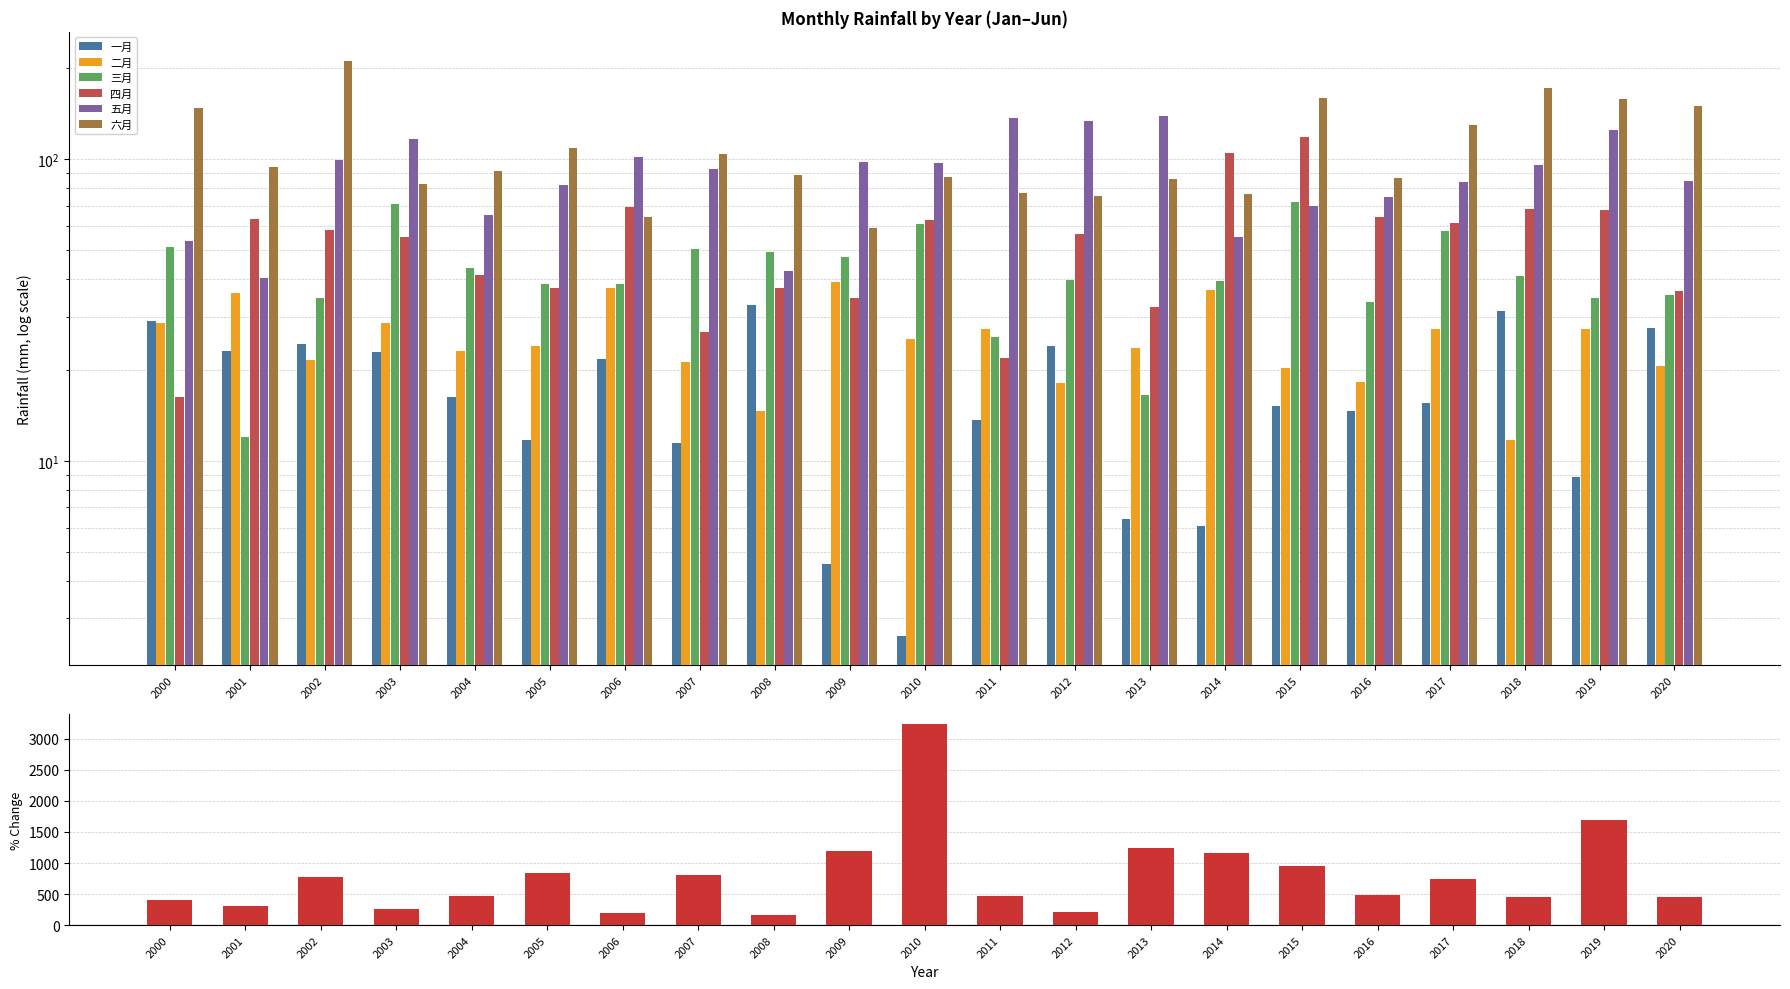

At which label does 五月 first exceed 92?

2002